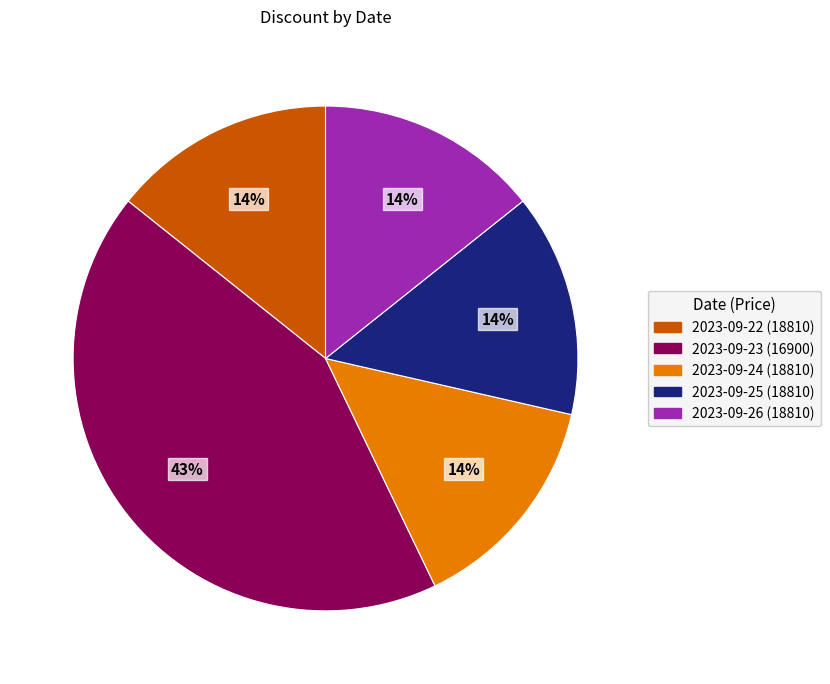

Does any single category account for the majority?

No